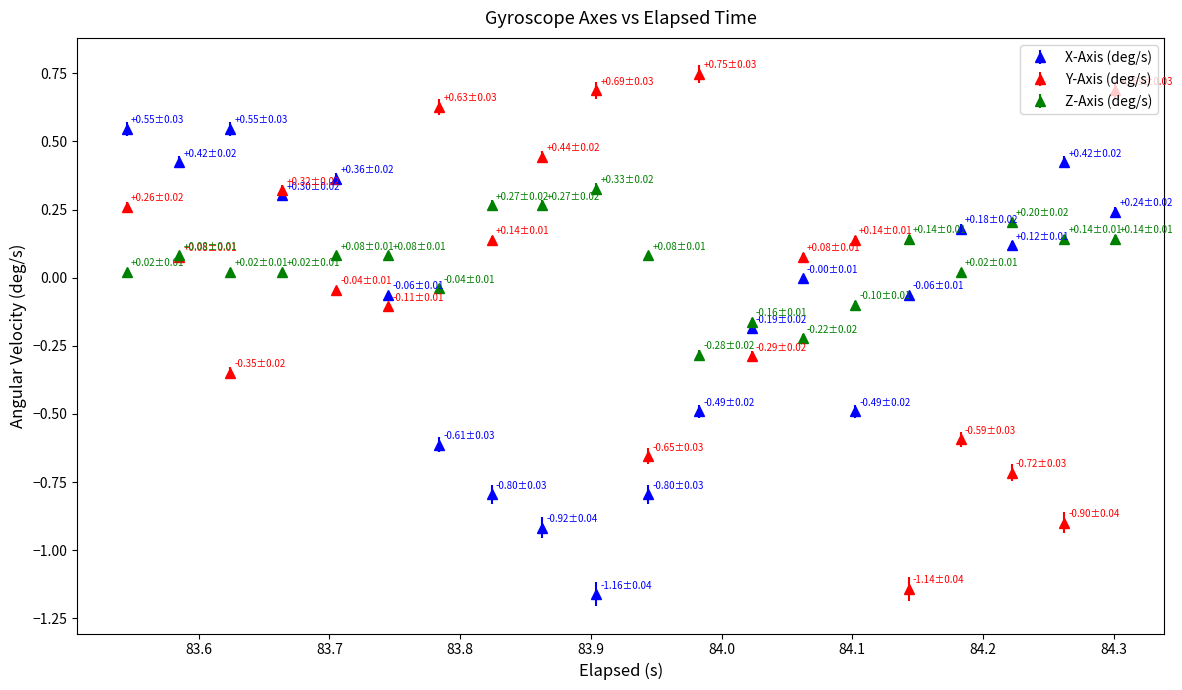

True or false: X-Axis (deg/s) and Z-Axis (deg/s) intersect in this chart.

True